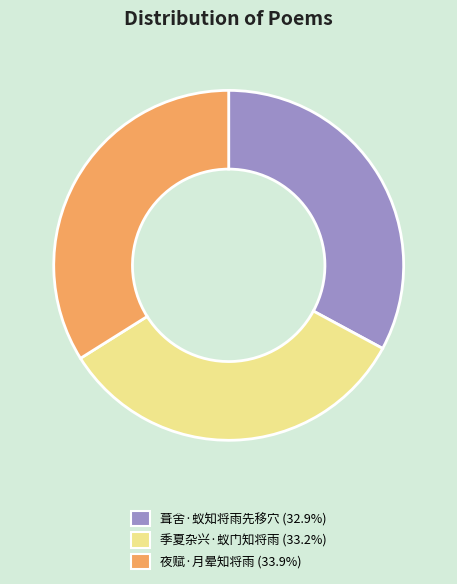

How many slices are in this pie chart?

3